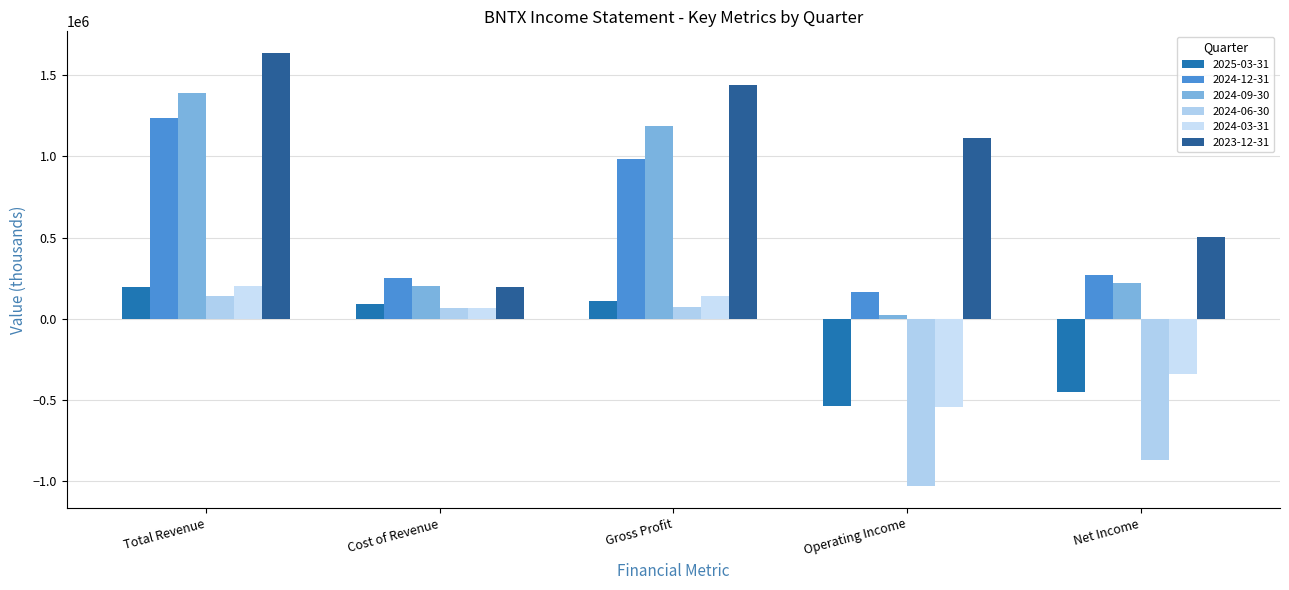

What is the difference between the 2025-03-31 values at Operating Income and Cost of Revenue?

625000